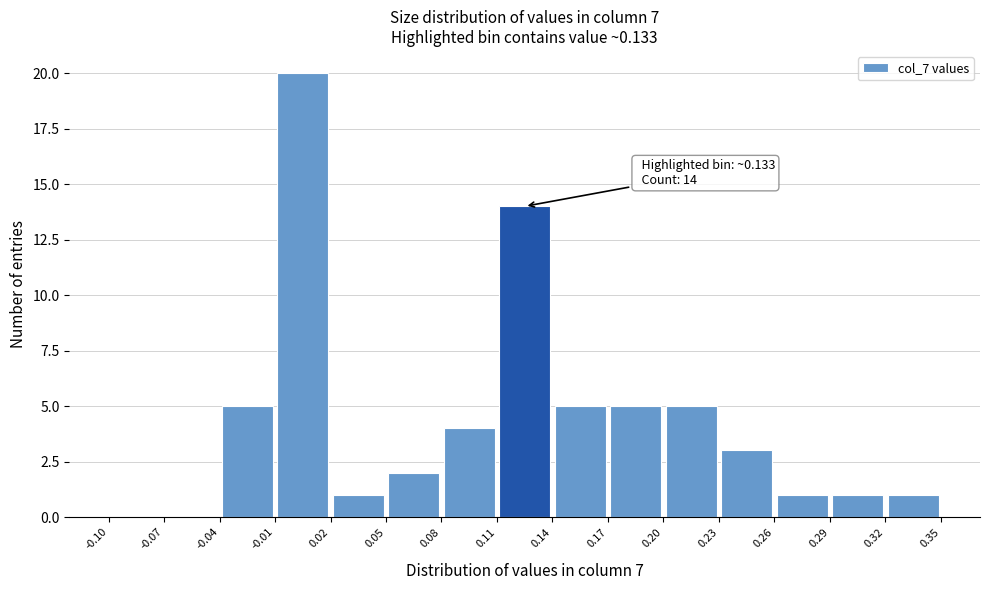

Which range on the x-axis has the tallest bar?

-0.01 to 0.02